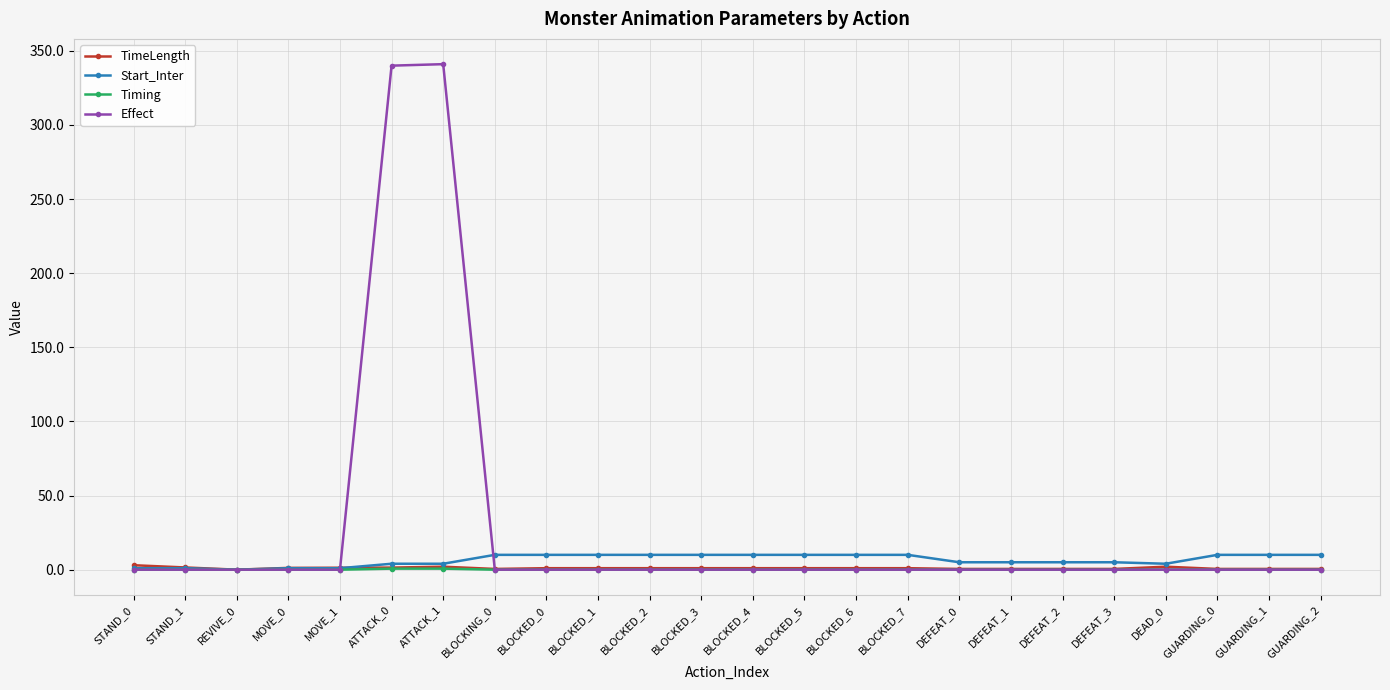

Is it true that TimeLength equals 1.4 at ATTACK_0?

True